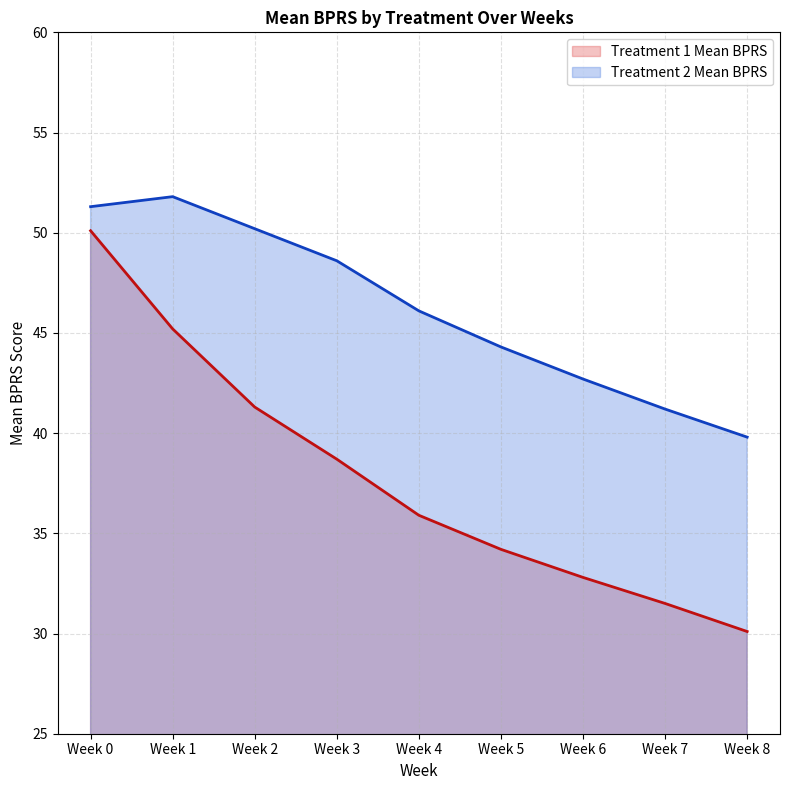

Rank the series by their average value, from lowest to highest.

Treatment 1 Mean BPRS, Treatment 2 Mean BPRS